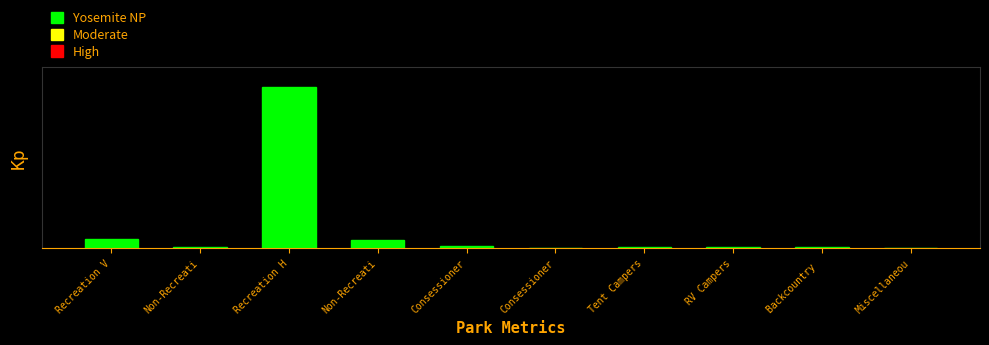

Are the bars horizontal?

No